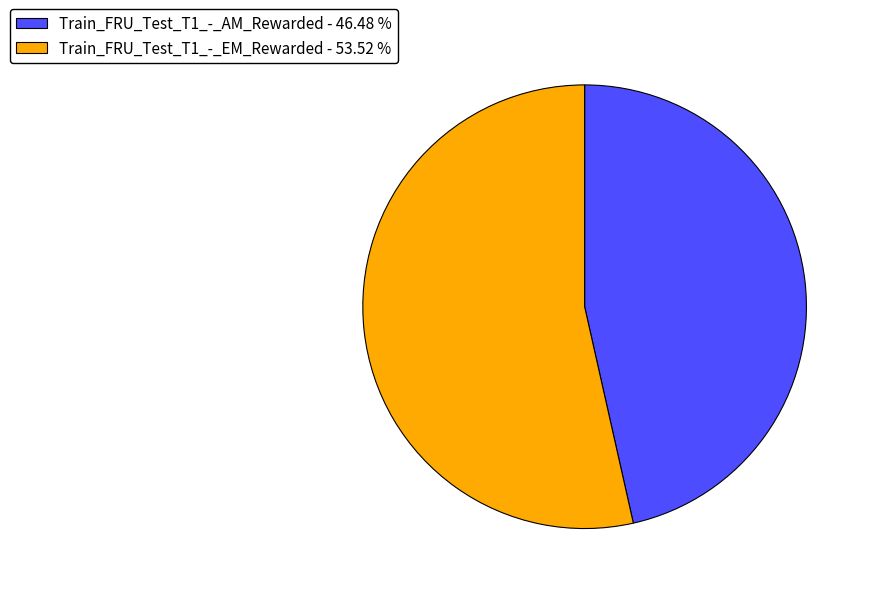

Which category has the smallest portion of the pie?

Train_FRU_Test_T1_-_AM_Rewarded